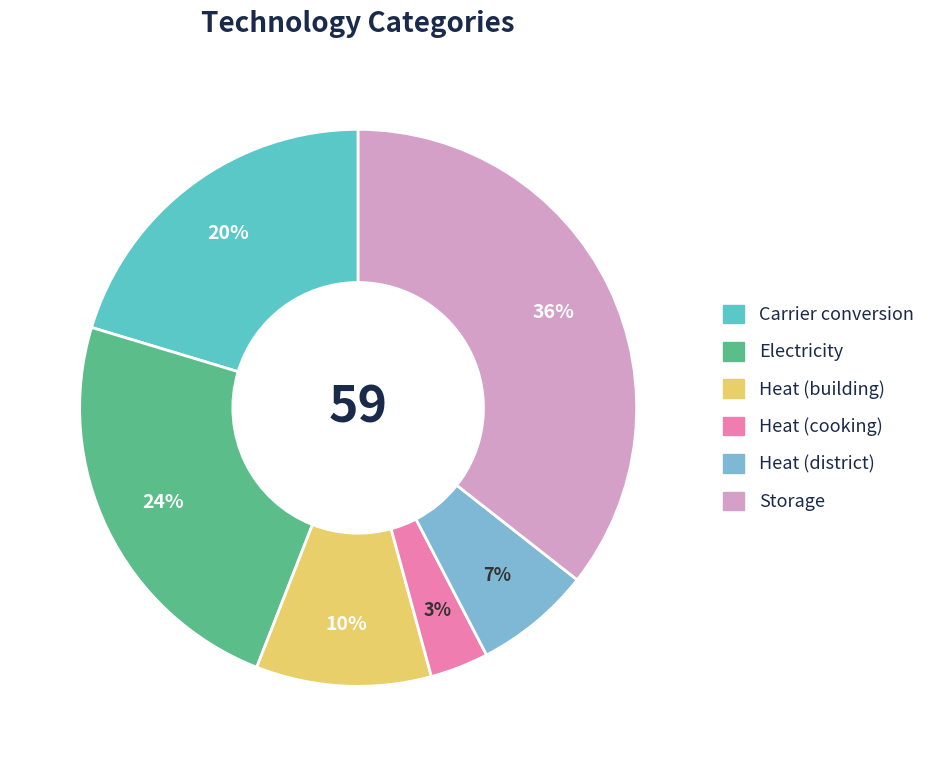

To the nearest percent, what is the average slice percentage?

17%